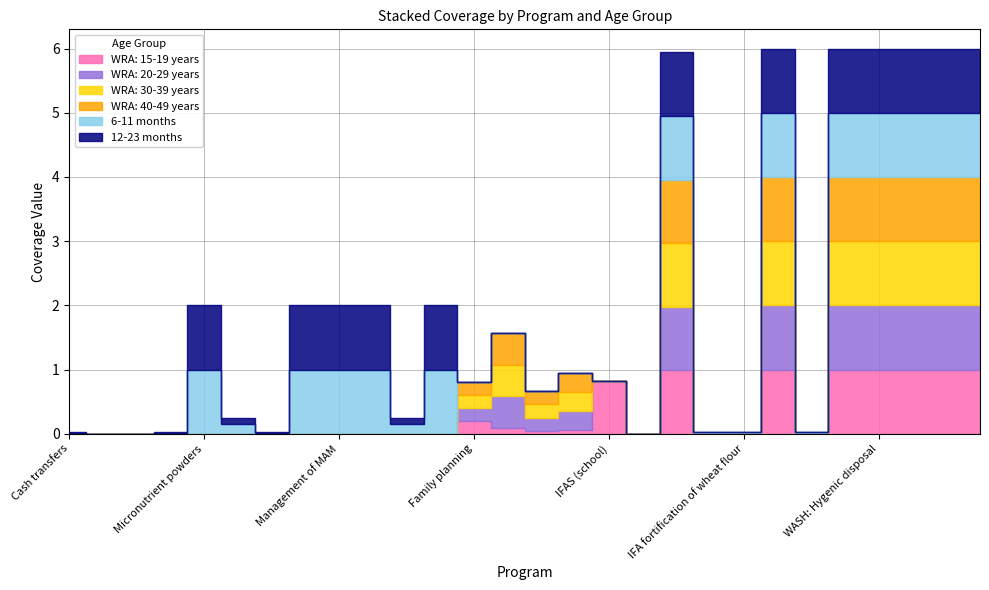

Which series has the widest spread of values?

WRA: 15-19 years